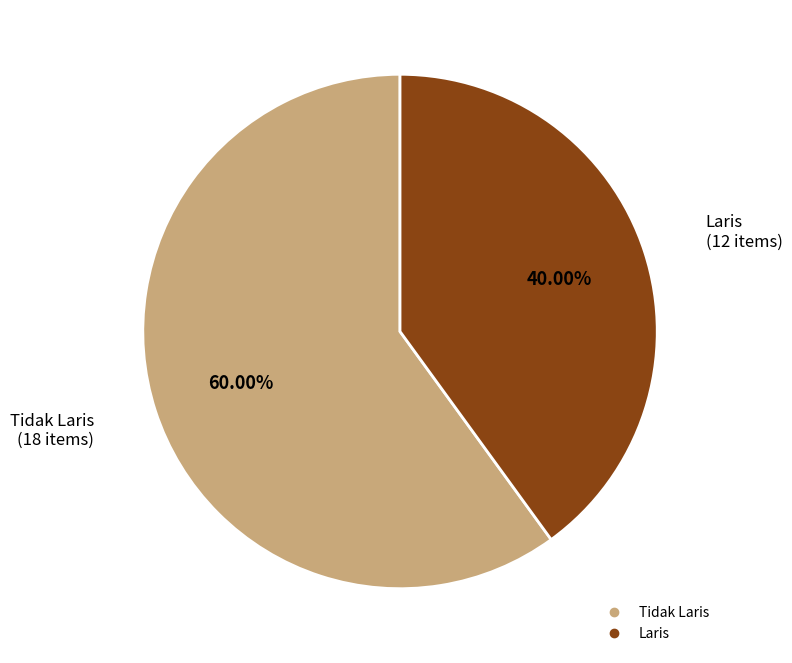

Is Laris the majority of the pie?

No